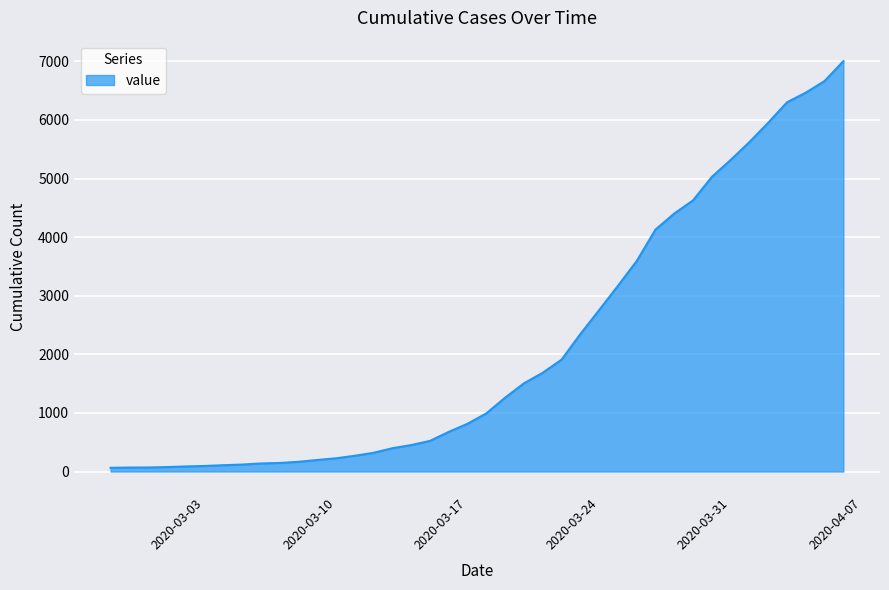

What is the greatest value displayed?

7003